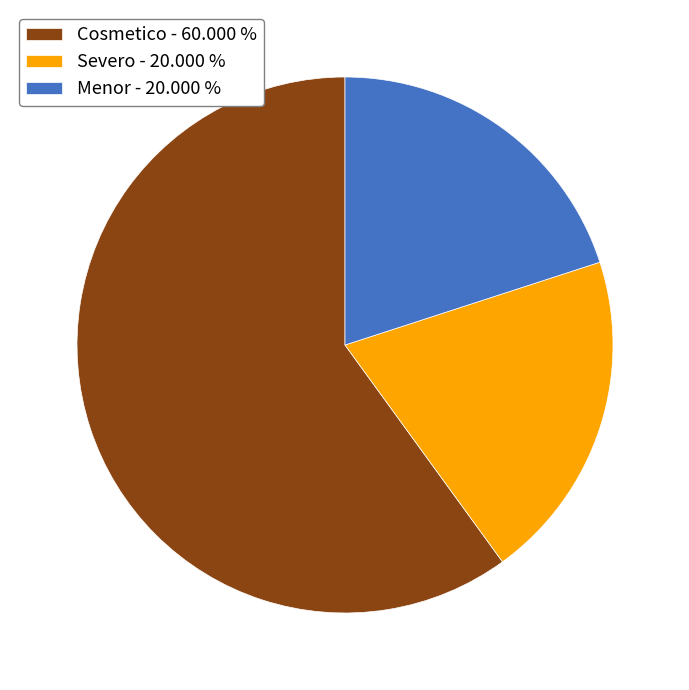

Do Menor and Severo together represent more than half of the pie?

No